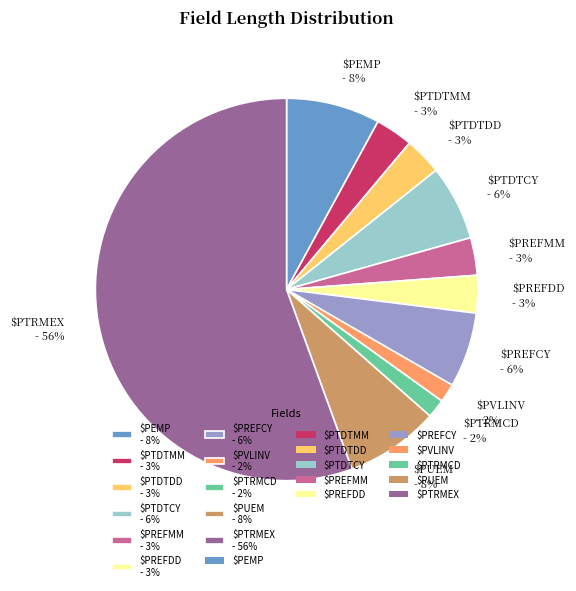

Is there a majority slice in this chart?

Yes